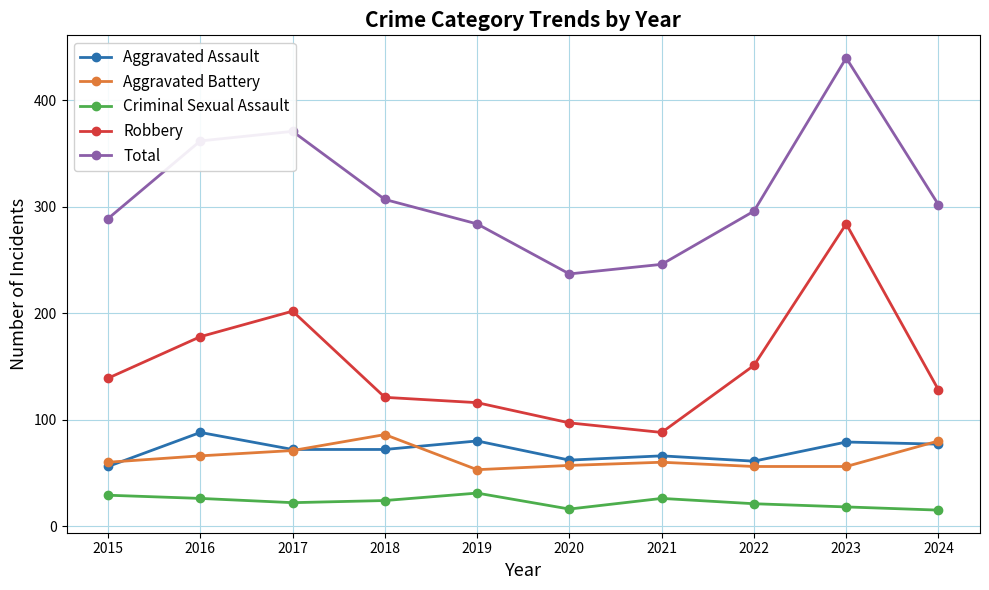

Which series has the widest spread of values?

Total